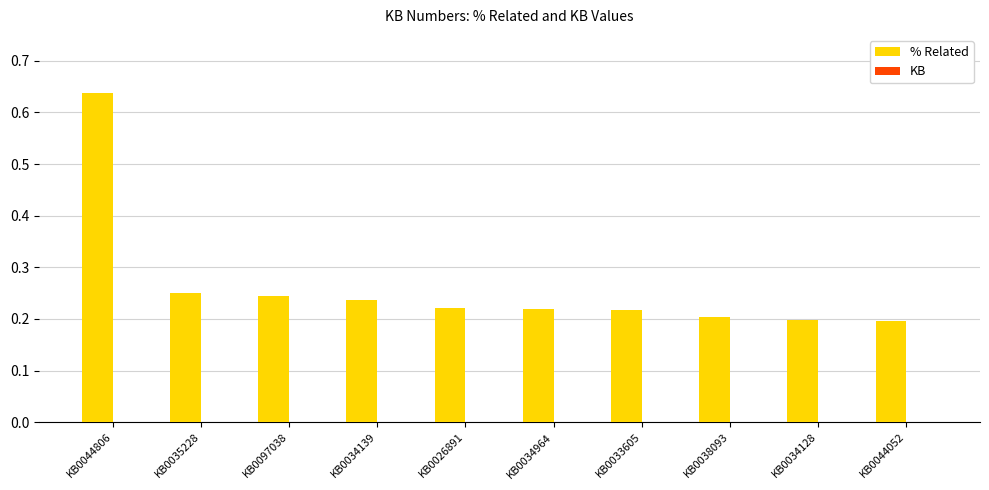

How many bars are there in total?

10